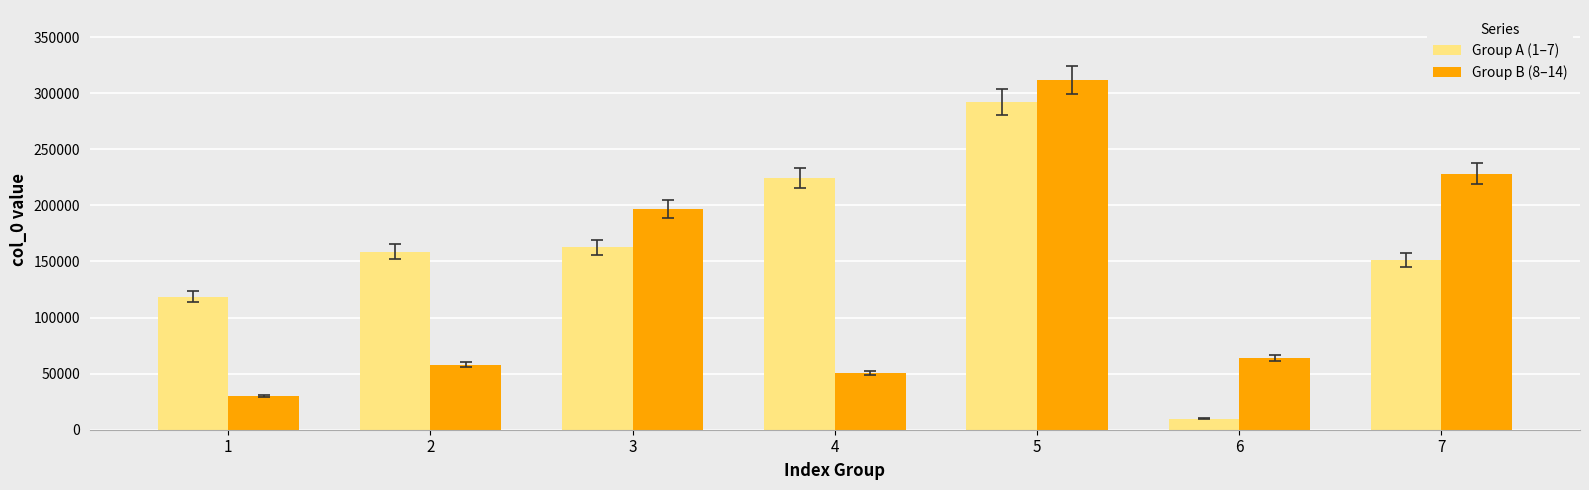

What value does the Group B (8–14) series have at 5?

311769